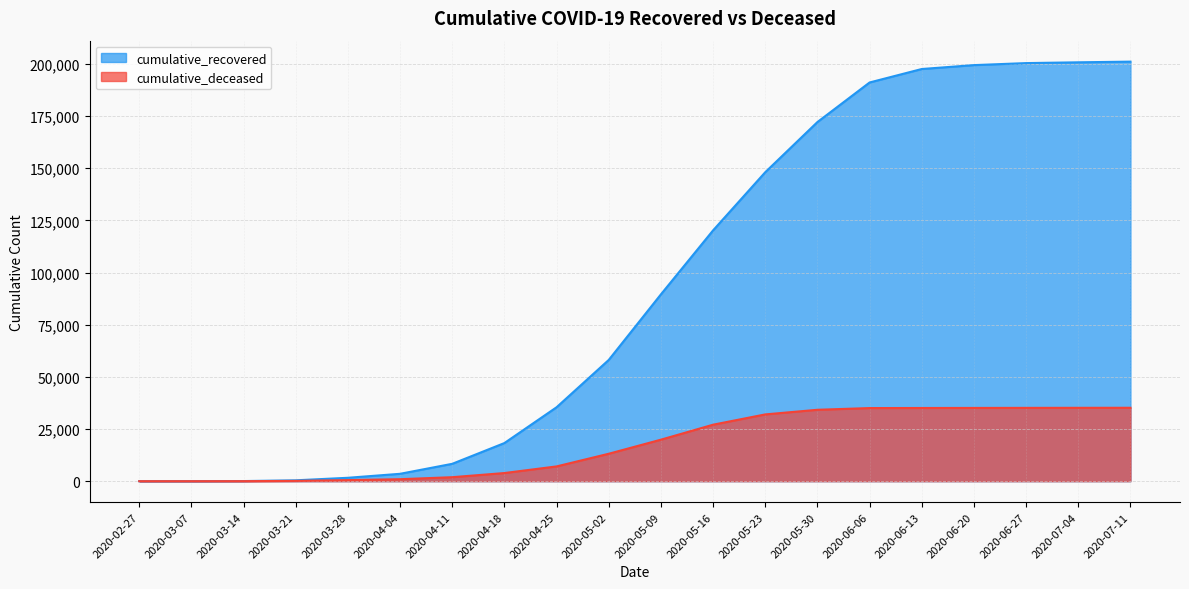

At which category is the sum across all series the highest?

2020-07-11